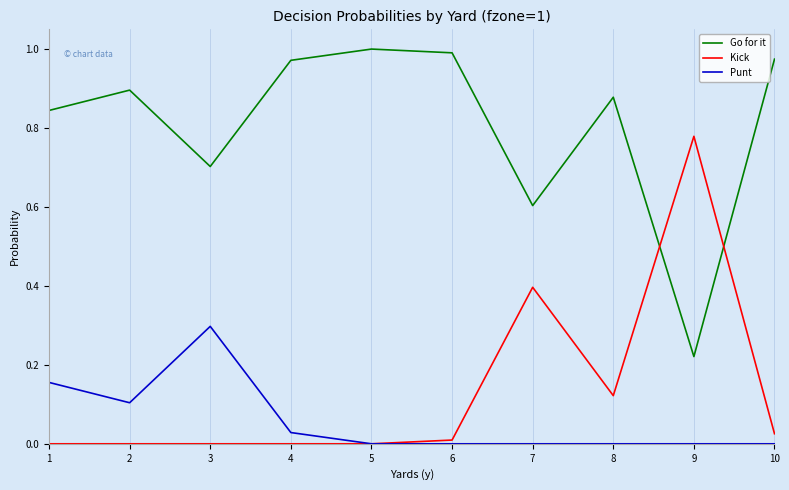

Where is the first local minimum for Punt?

2